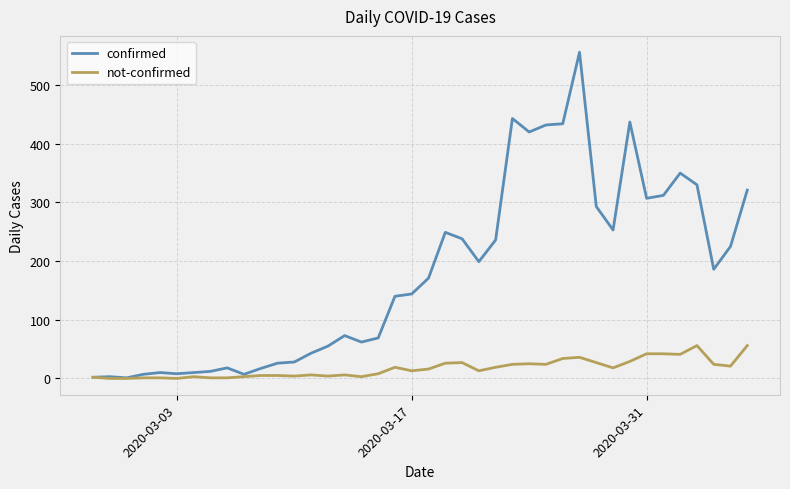

What is the maximum value for confirmed?

556